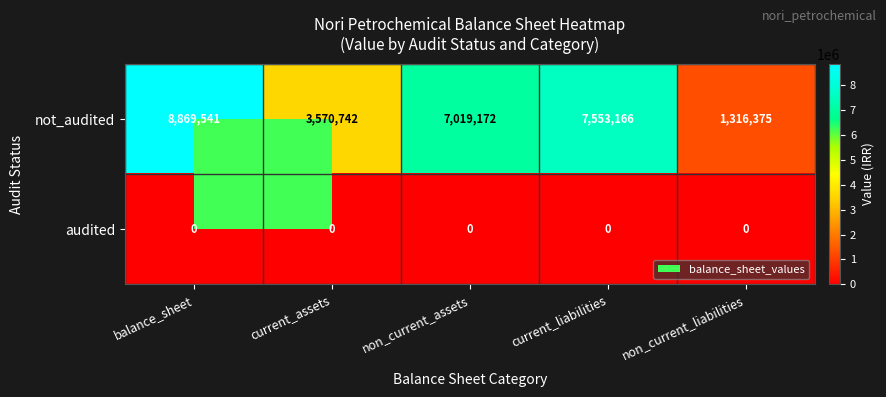

Rank the series at balance_sheet from highest to lowest value.

not_audited, audited